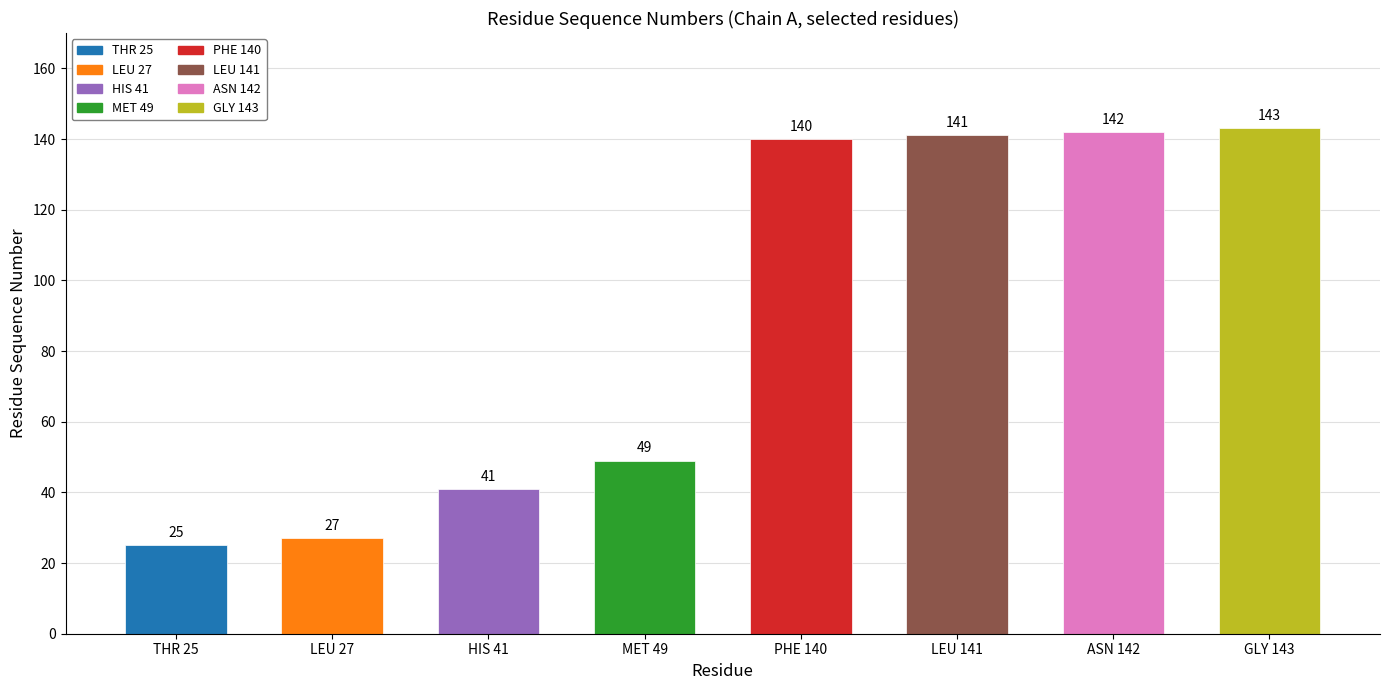

What is the label of the 5th bar from the left?

PHE_140